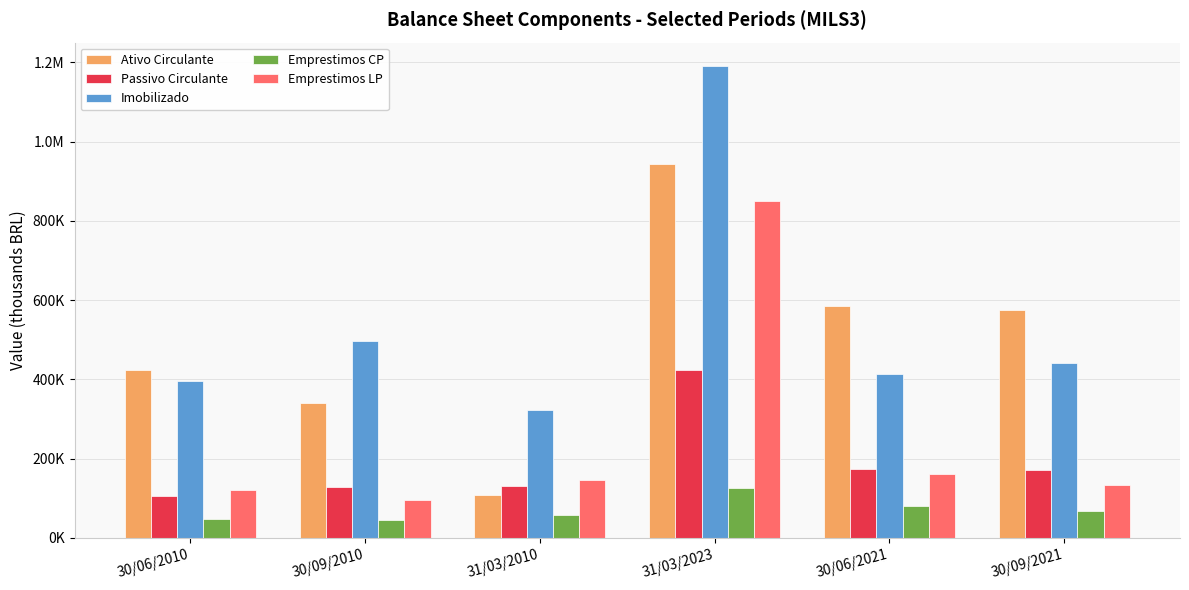

Does the chart contain any negative values?

No